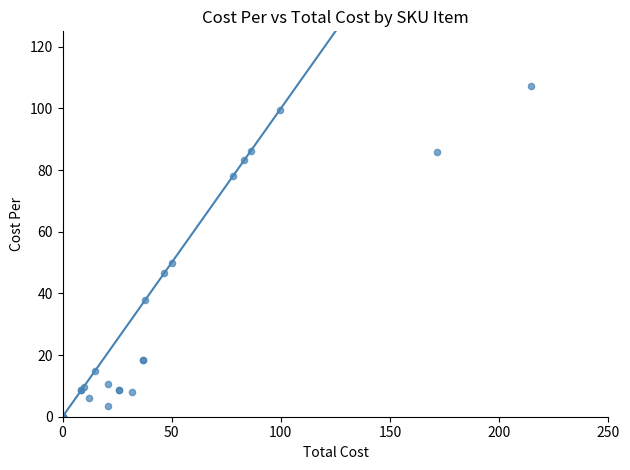

What Y value in the scatter plot is closest to 53?

50.0